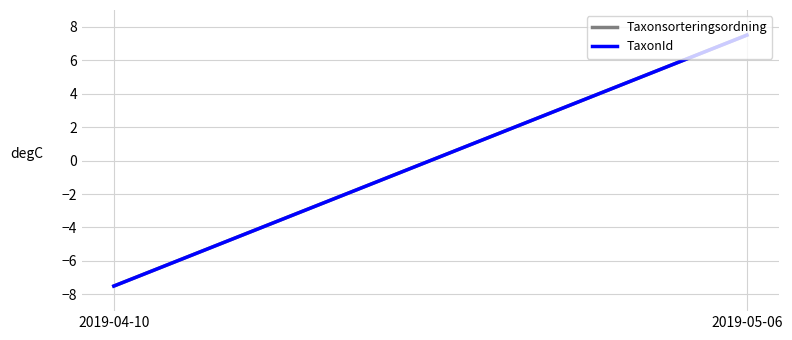

The TaxonId series shows 7.5 at 2019-05-06. True or false?

True